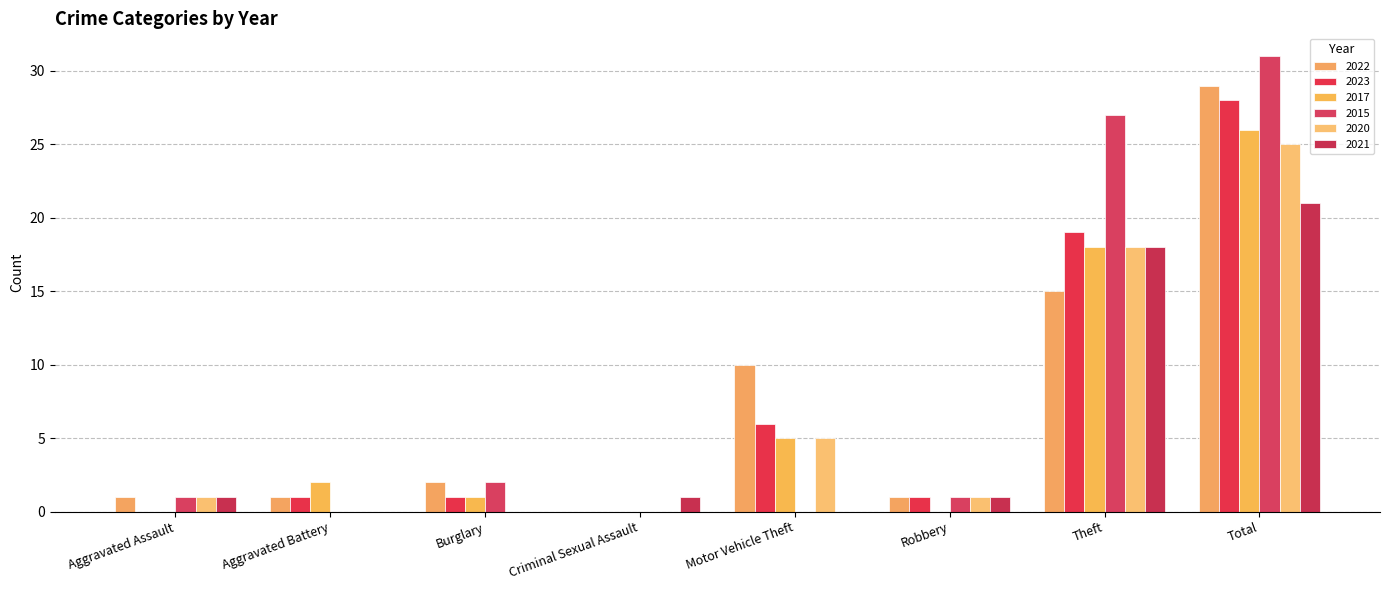

How many series are shown in this chart?

6